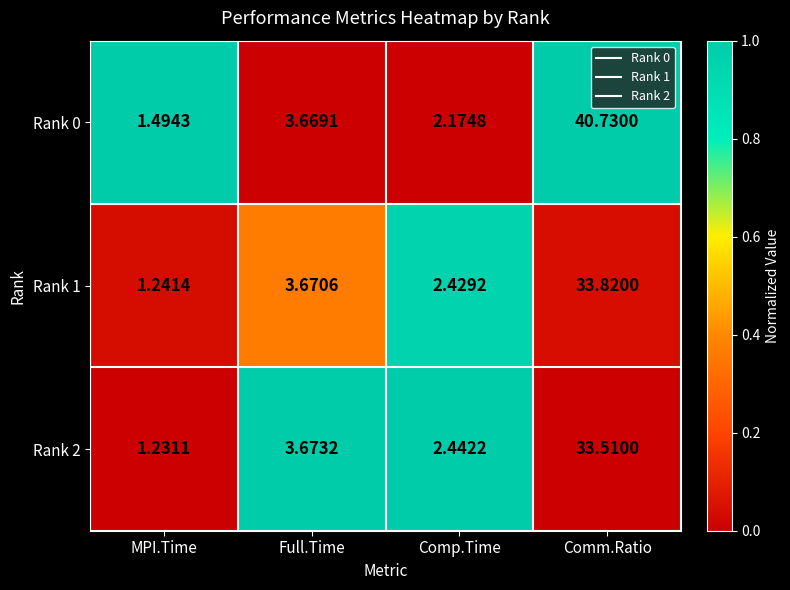

Where does the Rank 1 series first go above 3?

Full.Time